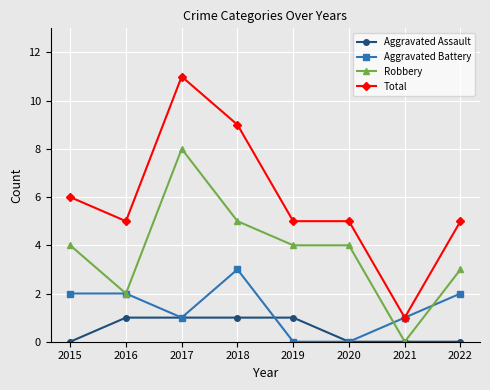

What is the difference between the Total values at 2017 and 2018?

2